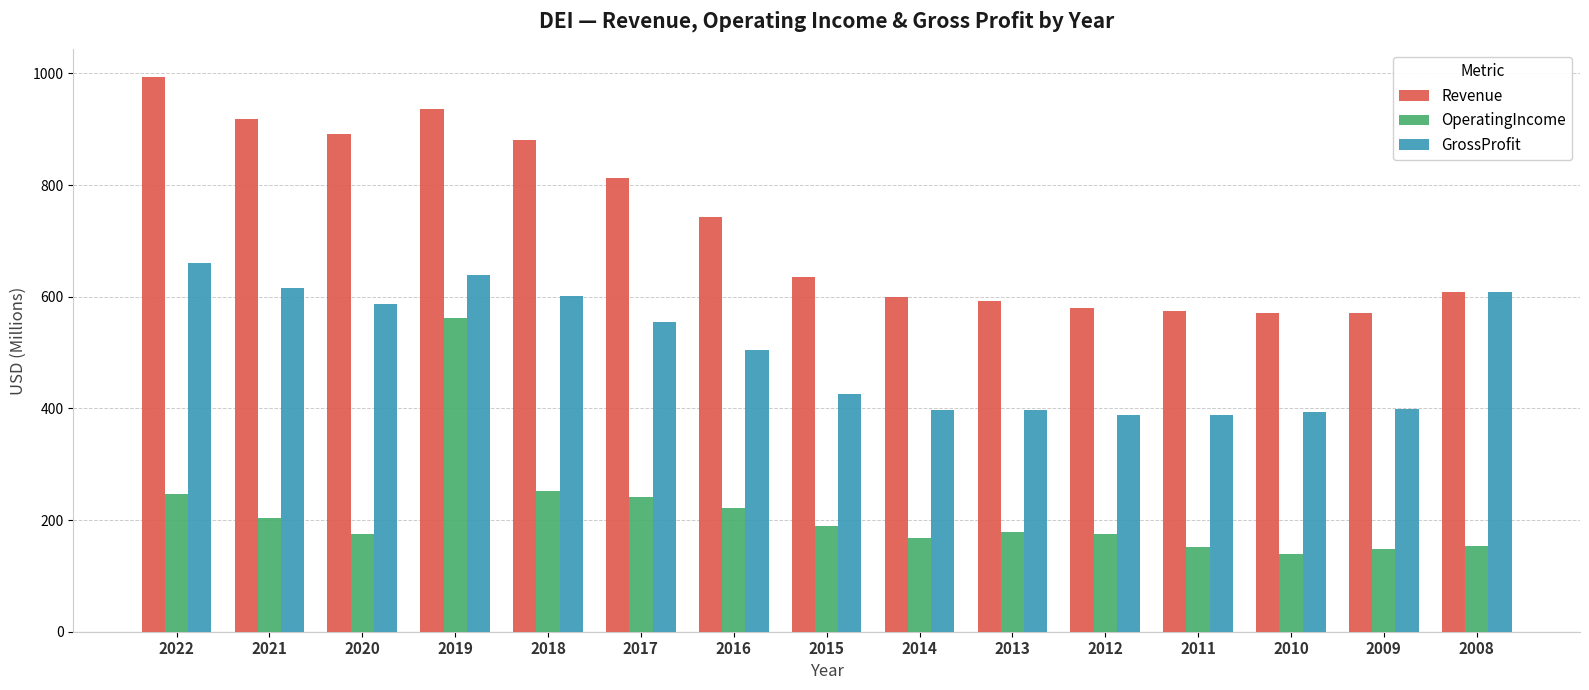

How many distinct data groups are displayed?

3